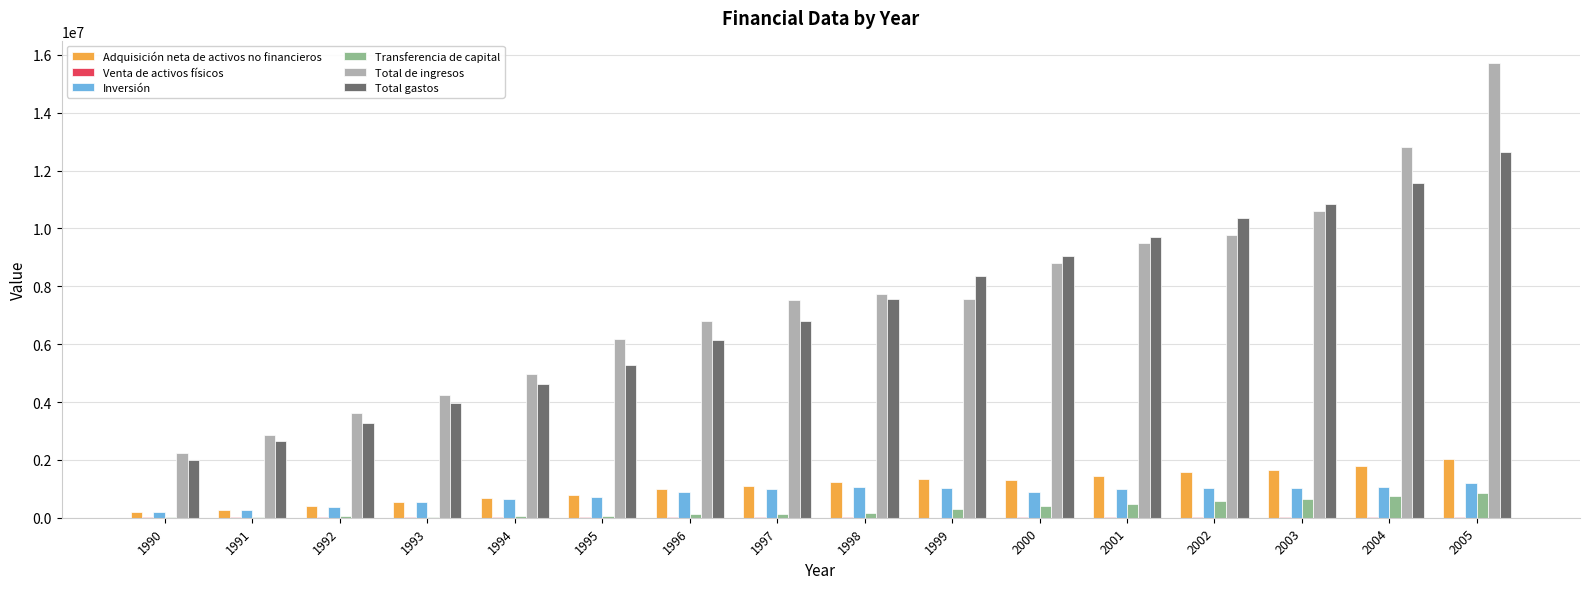

What is the greatest value displayed?

15707432